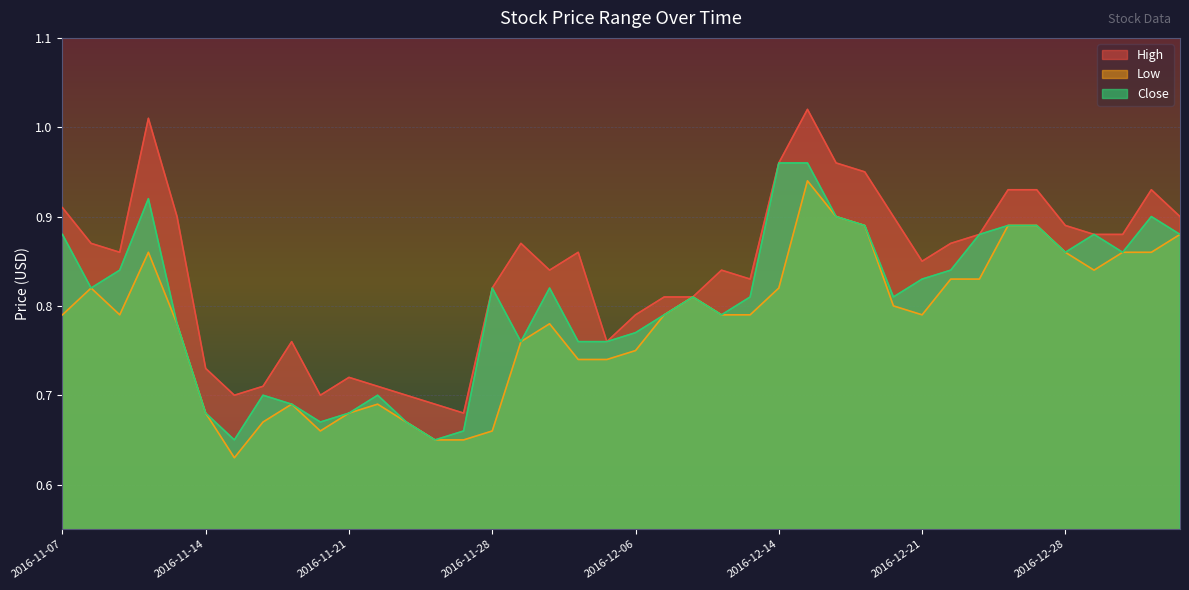

How many distinct data groups are displayed?

3